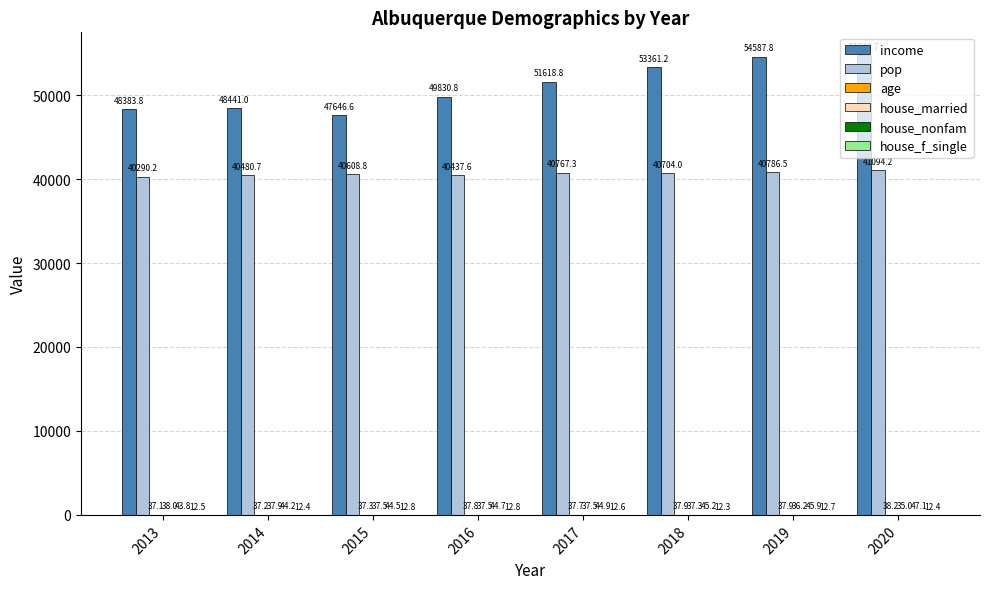

The value of income at 2016 is 49830.8. True or false?

True